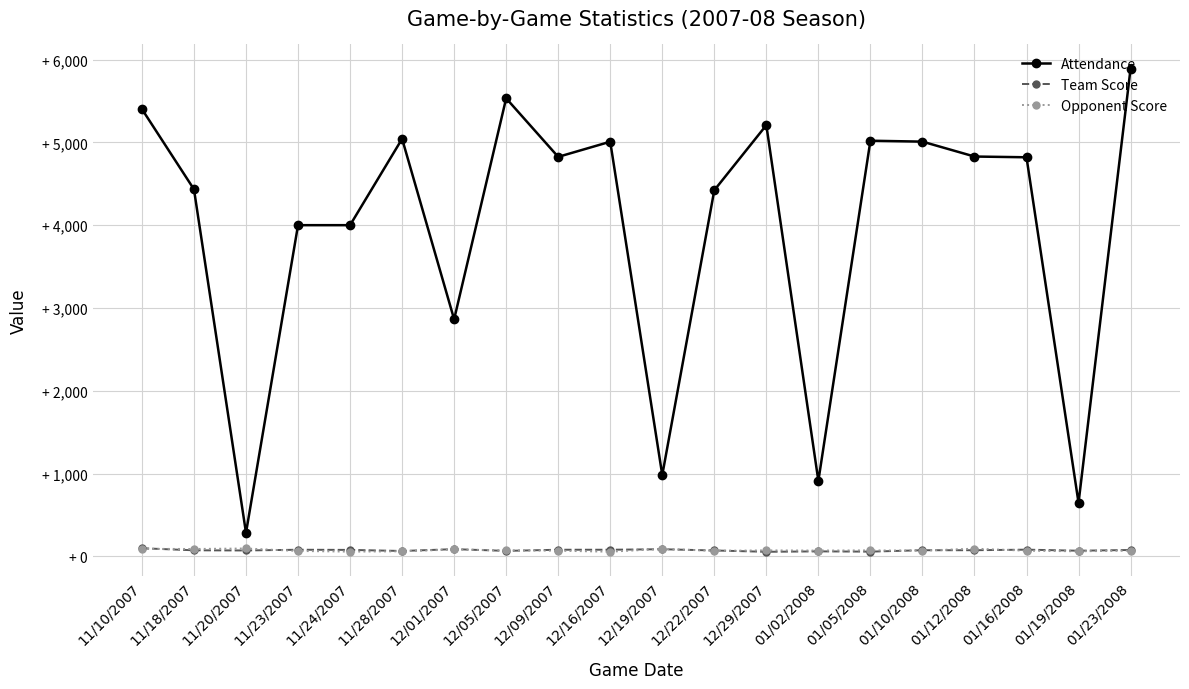

At 11/20/2007, list the series in order from largest to smallest.

Attendance, Opponent Score, Team Score